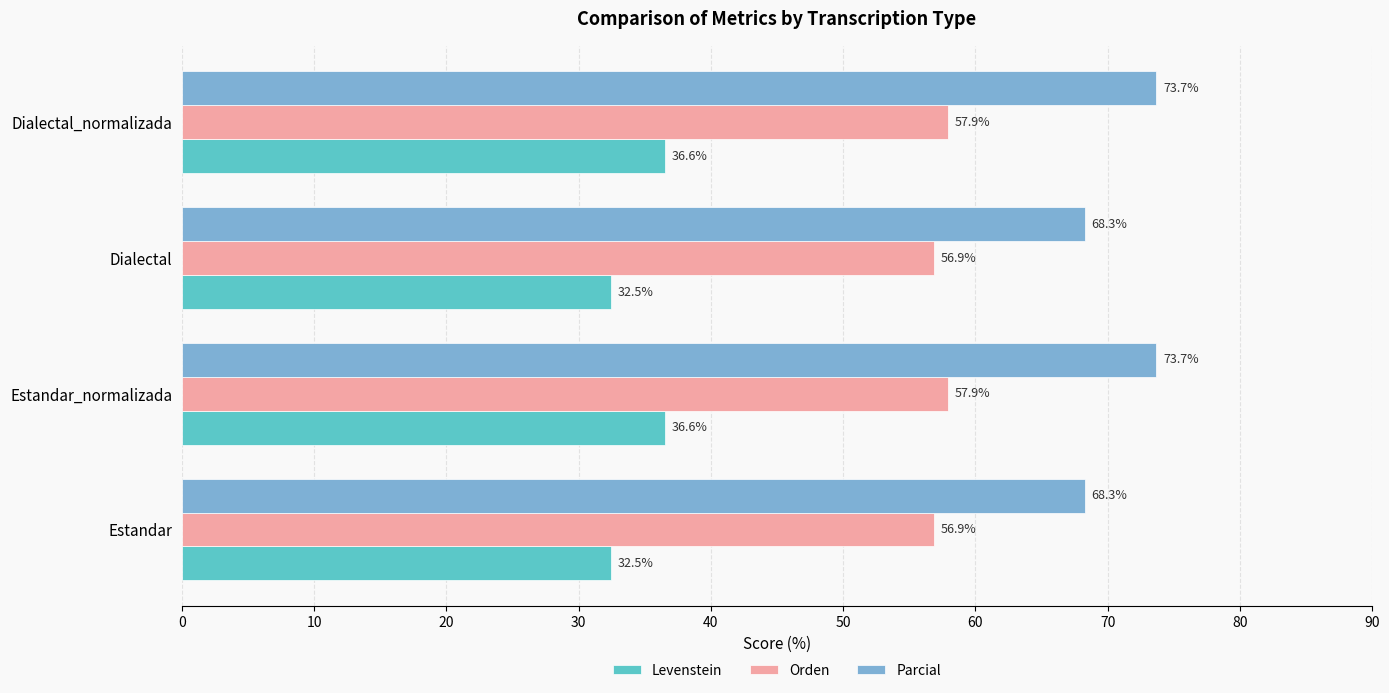

Is it true that Orden equals 76.7 at Dialectal_normalizada?

False